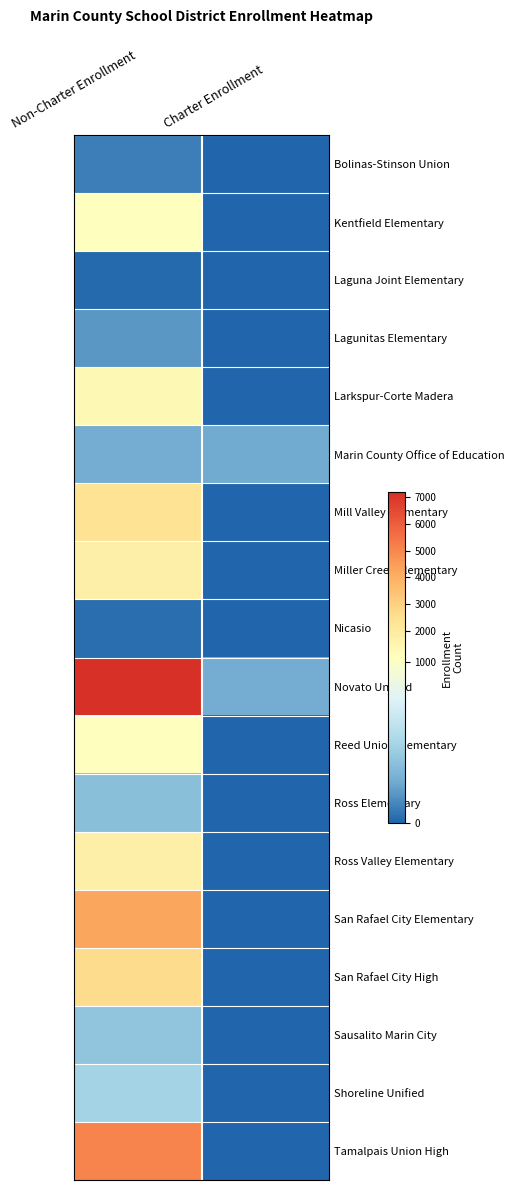

How many distinct data groups are displayed?

18